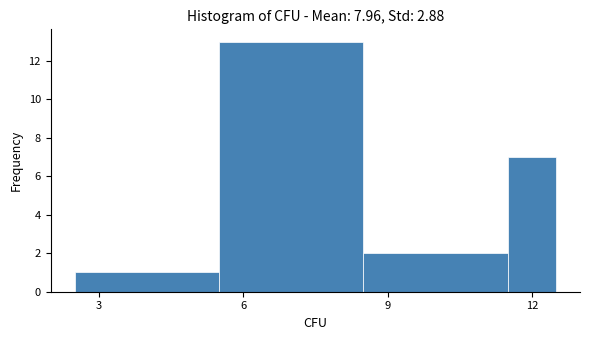

Read against the x-axis, roughly where is the centre of the tallest bar?

7.0